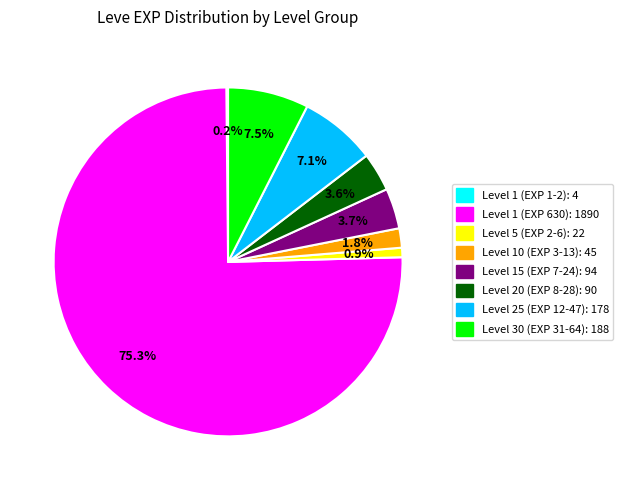

What portion of the pie excludes Level 20 (EXP 8-28): 90?

96.4%